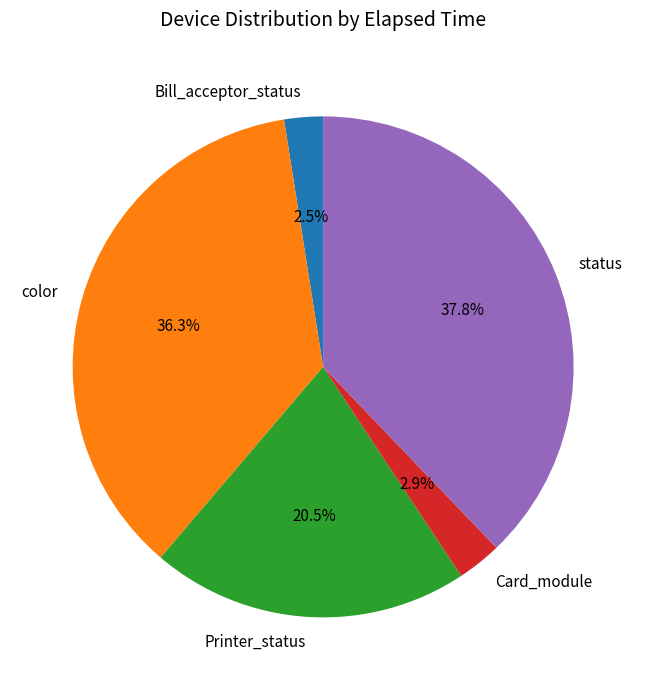

What percentage is the status slice, to the nearest percent?

38%